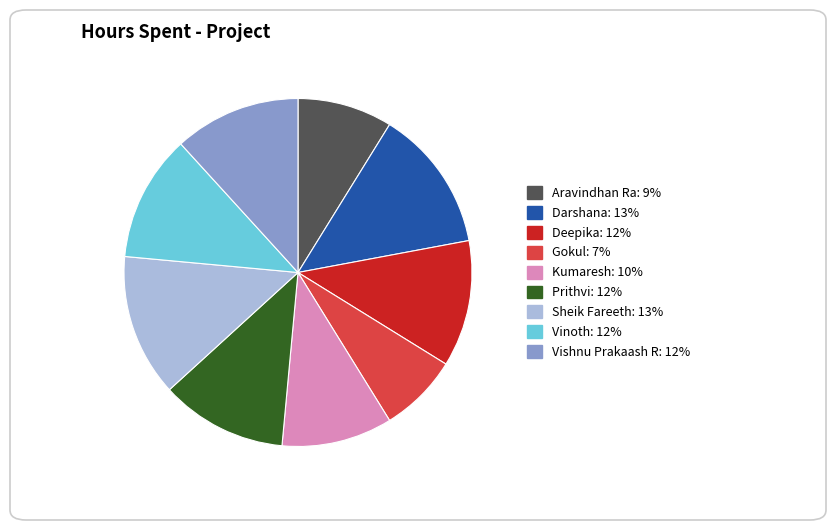

How many segments does this pie chart have?

9